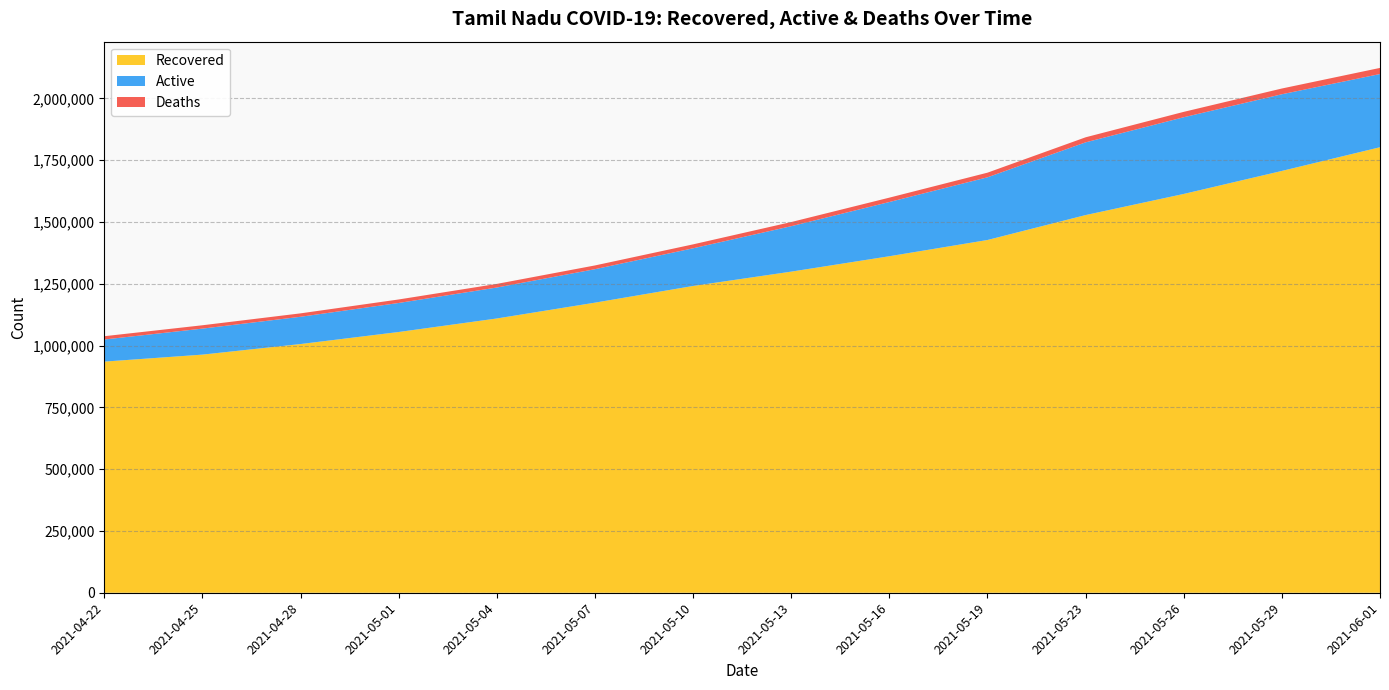

Reading left to right, what are all the values shown in this chart?

Recovered: 2021-04-22=934966	2021-04-25=963251	2021-04-28=1006033	2021-05-01=1054746	2021-05-04=1109450	2021-05-07=1173439	2021-05-10=1240968	2021-05-13=1298945	2021-05-16=1361204	2021-05-19=1426915	2021-05-23=1527733	2021-05-26=1613221	2021-05-29=1706298	2021-06-01=1802176
Active: 2021-04-22=89428	2021-04-25=105180	2021-04-28=110308	2021-05-01=117405	2021-05-04=125230	2021-05-07=135355	2021-05-10=152389	2021-05-13=183772	2021-05-16=219342	2021-05-19=253576	2021-05-23=294143	2021-05-26=310224	2021-05-29=310157	2021-06-01=296131
Deaths: 2021-04-22=13317	2021-04-25=13557	2021-04-28=13826	2021-05-01=14193	2021-05-04=14612	2021-05-07=15171	2021-05-10=15880	2021-05-13=16768	2021-05-16=17670	2021-05-19=18734	2021-05-23=20468	2021-05-26=21815	2021-05-29=23261	2021-06-01=24722